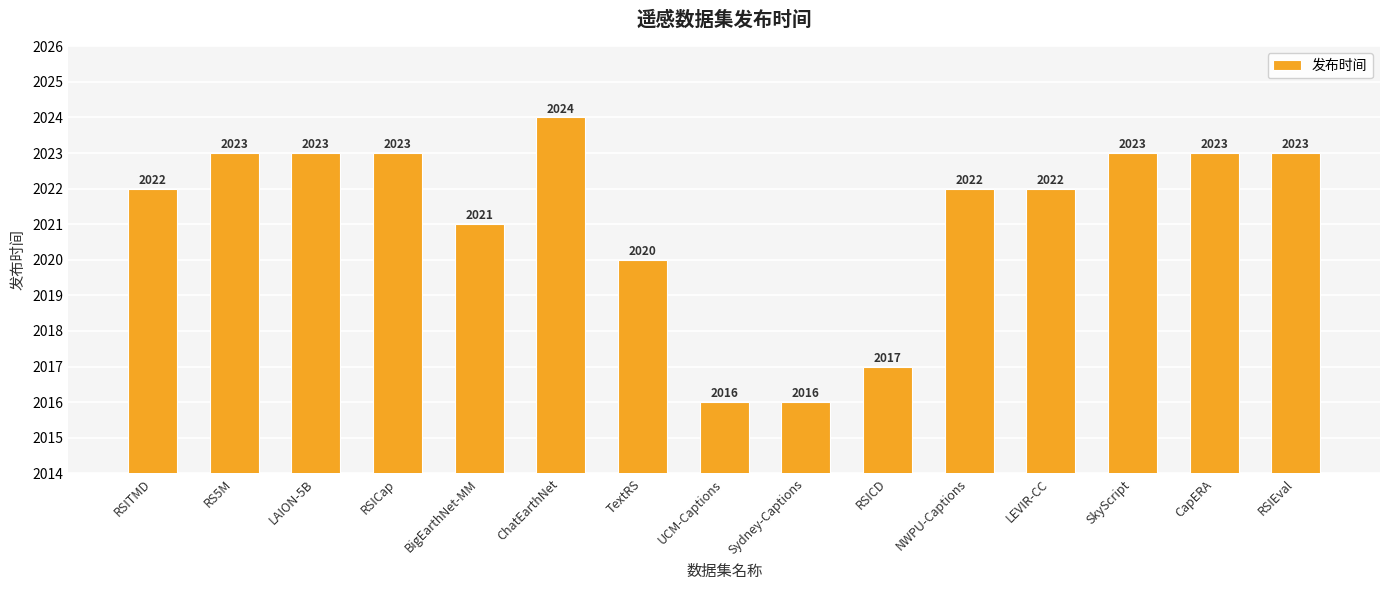

Where is the data nearest to the value 2020?

TextRS